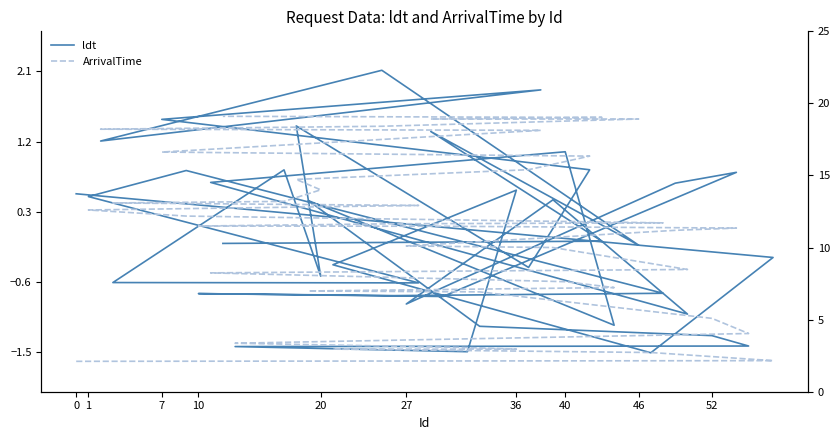

How many times do ldt and ArrivalTime cross each other?

21